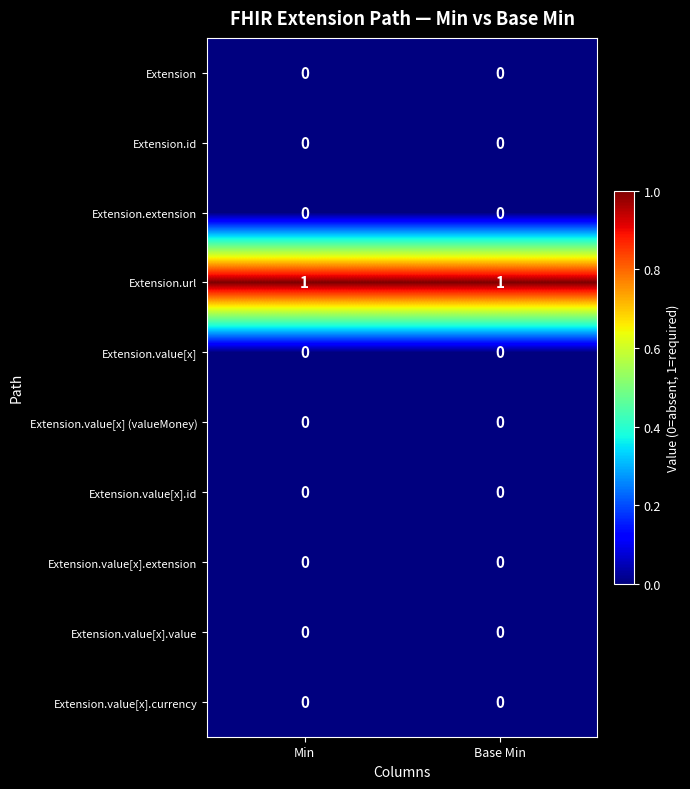

Which series has the largest total across all categories?

Extension.url